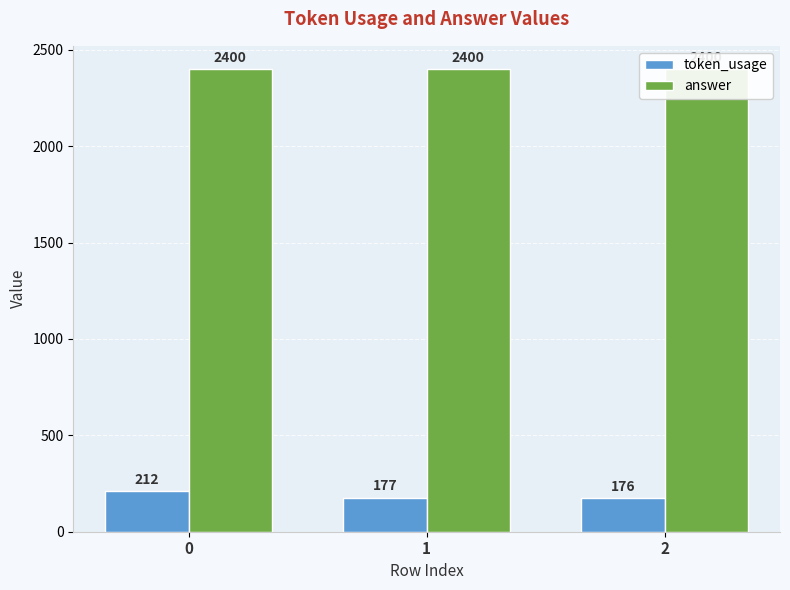

Rank the series by their maximum value, from lowest to highest.

token_usage, answer